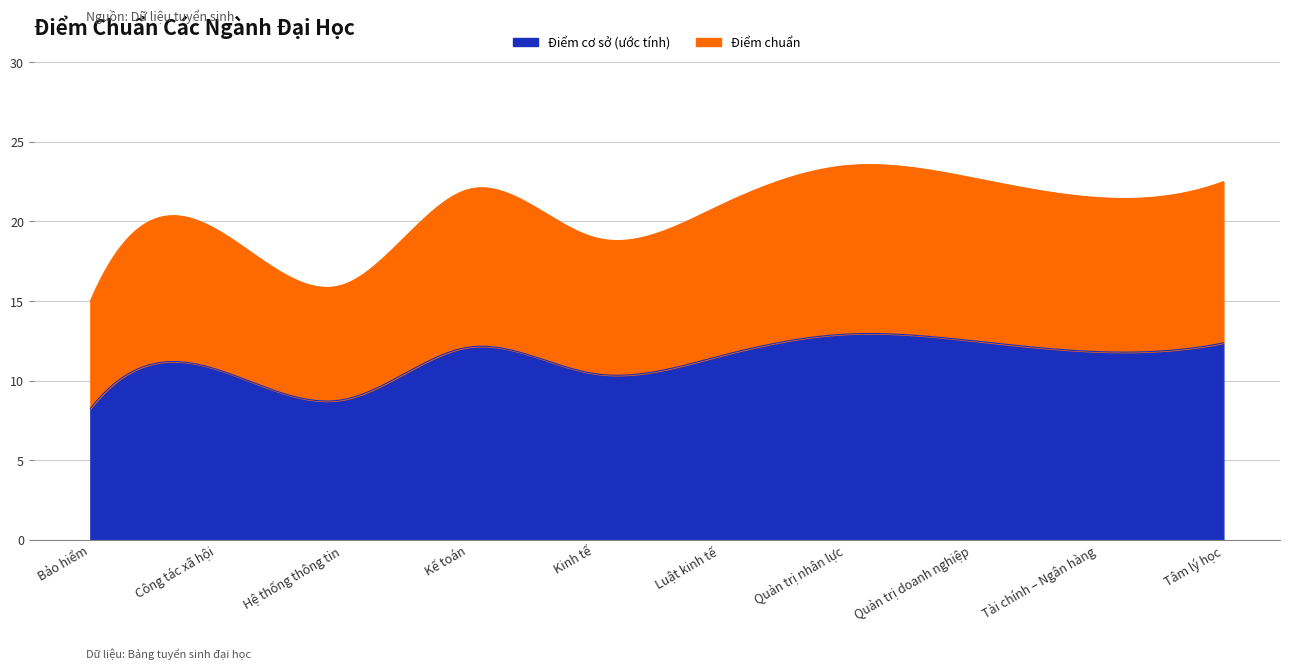

Does the chart display data point markers on the line(s)?

No